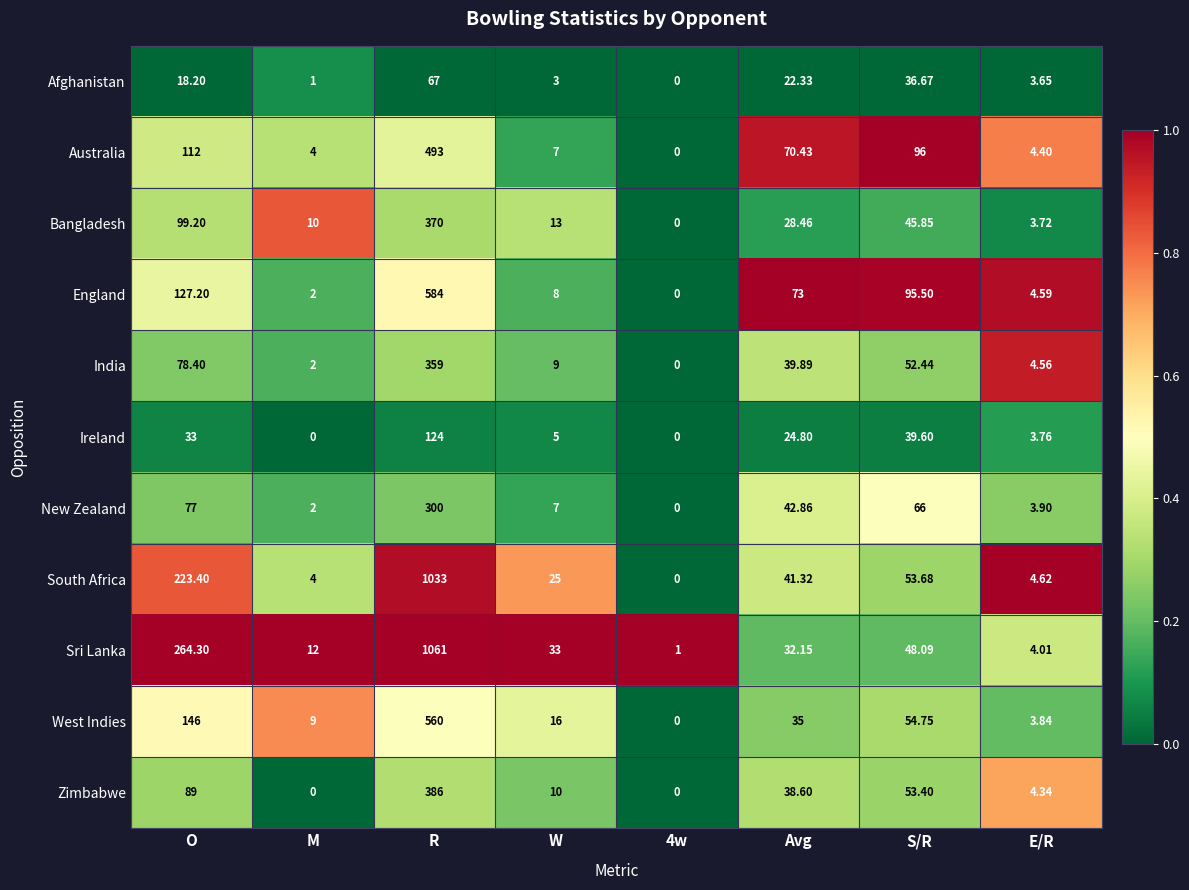

Is the value of Ireland at R greater than the value of England at O?

No